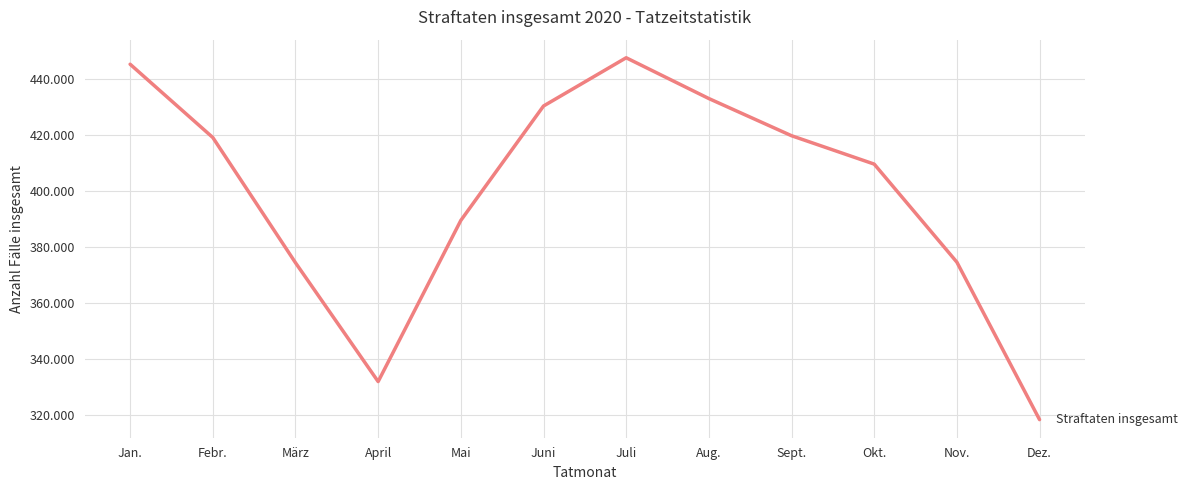

Does the chart have visible grid lines?

Yes